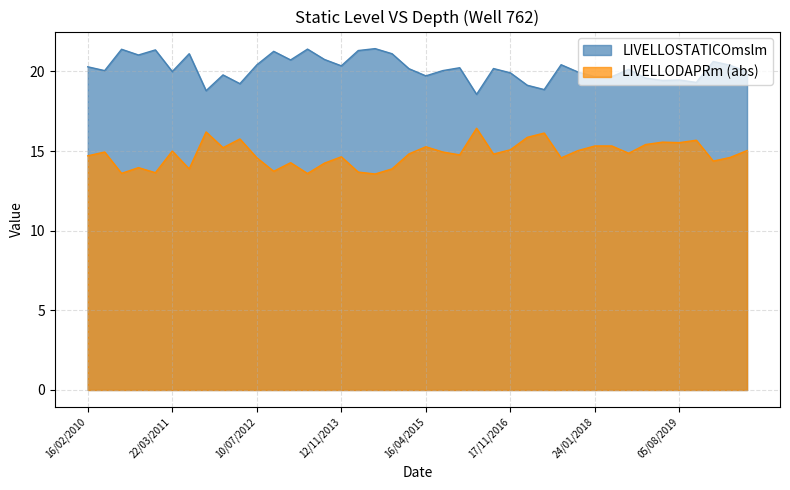

True or false: LIVELLOSTATICOmslm and LIVELLODAPRm intersect in this chart.

False